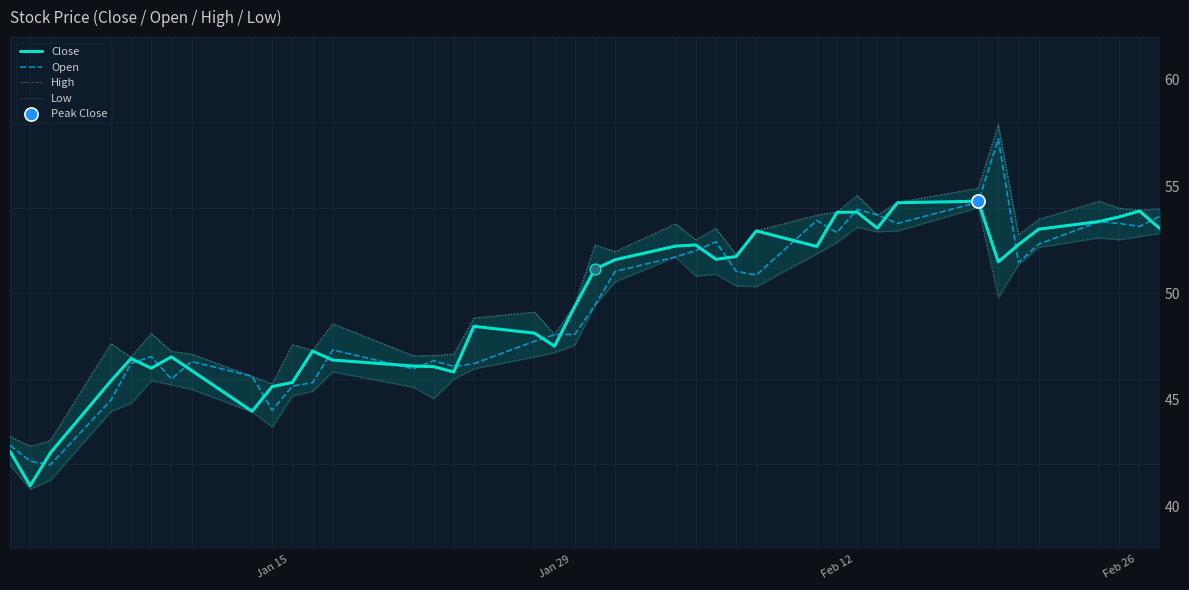

True or false: Close has a value of 15.0 at Feb 12.

False